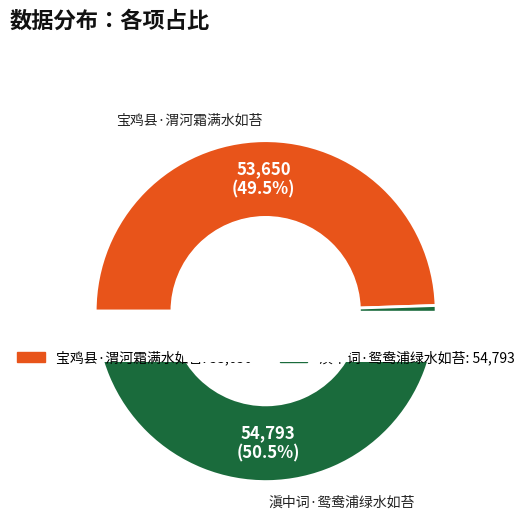

What is the ratio of the value at 滇中词·鸳鸯浦绿水如苔 to the value at 宝鸡县·渭河霜满水如苔?

1.0